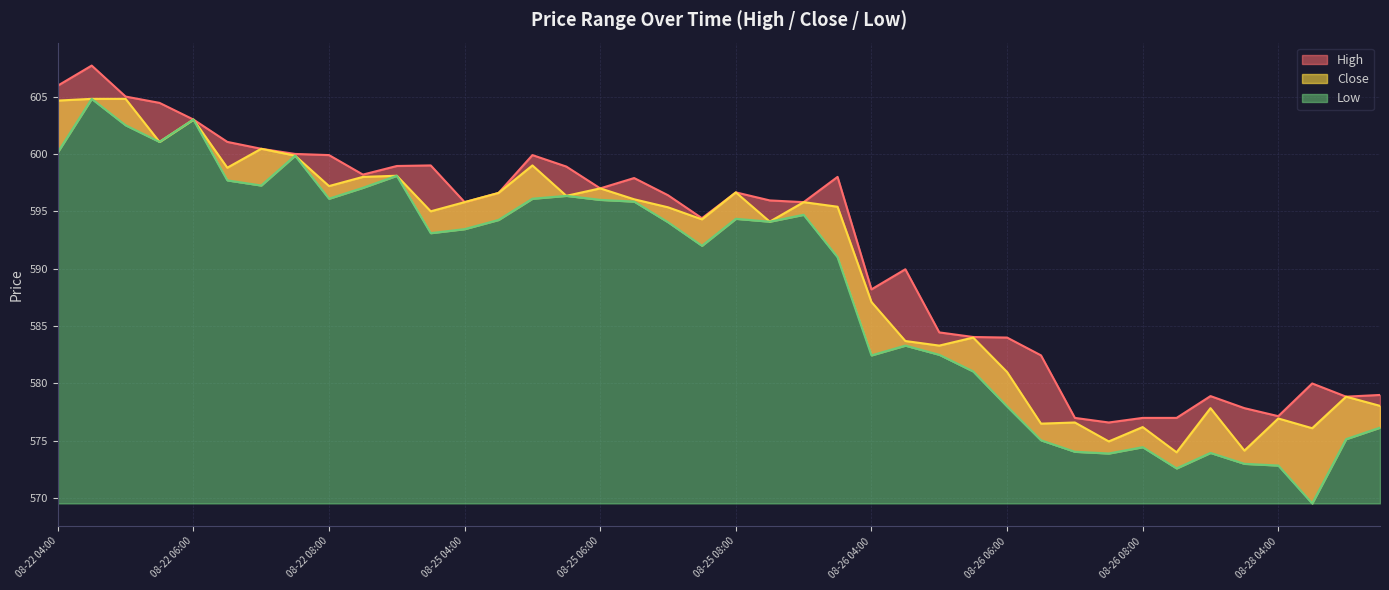

At which category does Low reach its first local peak?

08-22 04:30